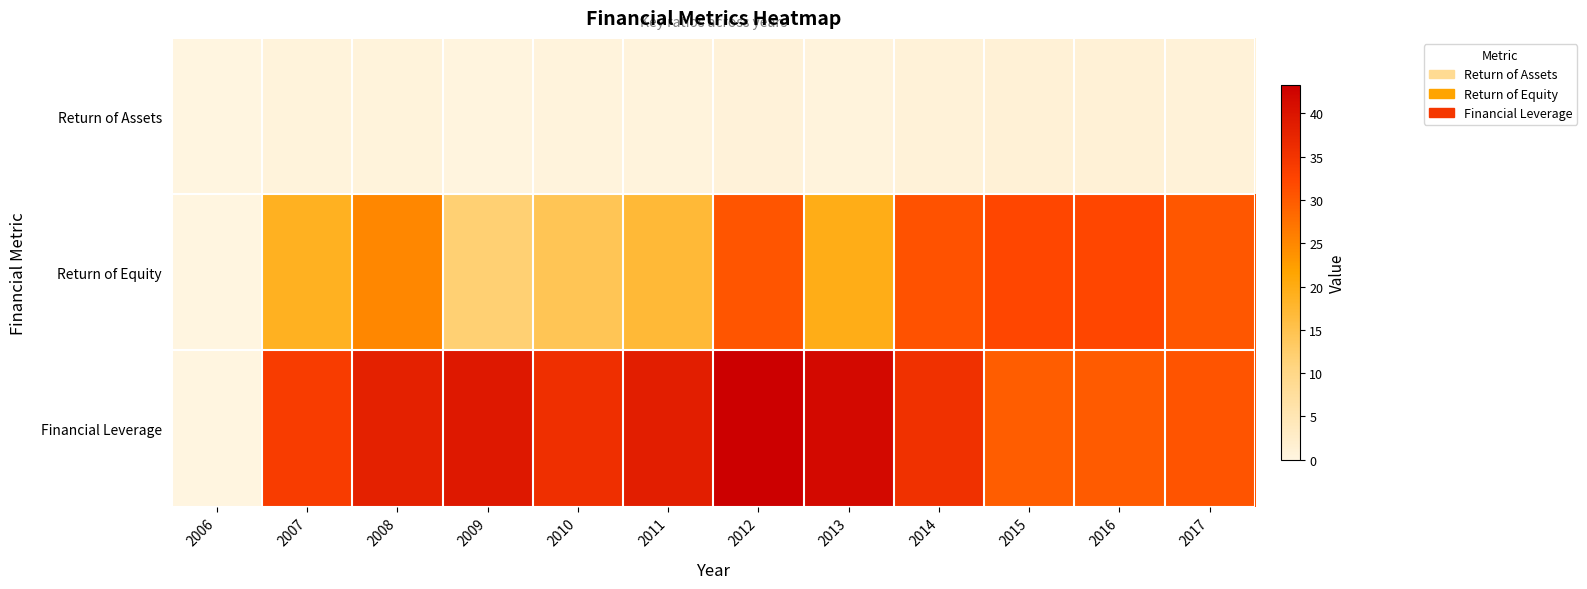

At how many categories does at least one series exceed 23?

11